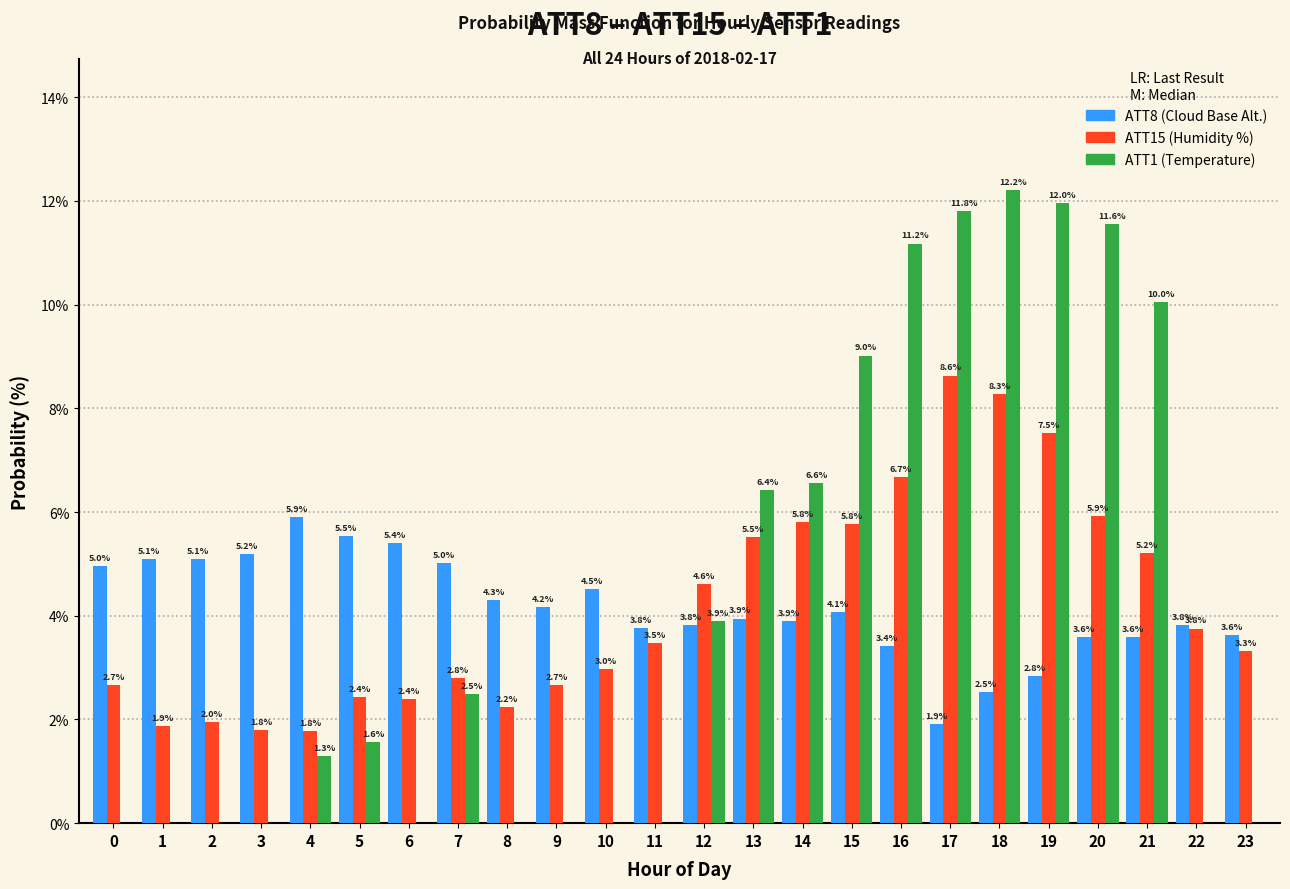

At which category does the chart reach its peak across all series?

18